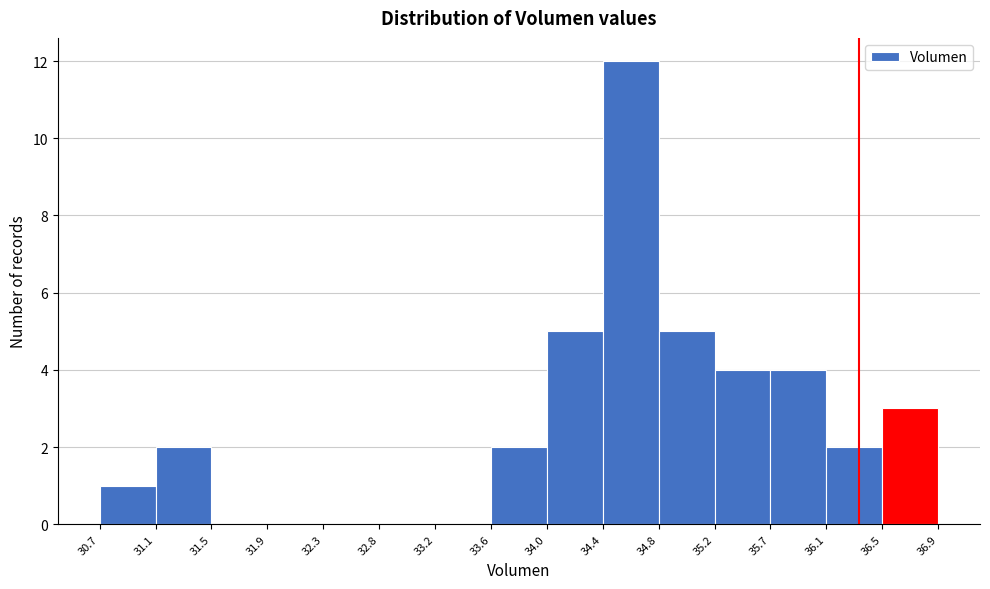

Which range on the x-axis has the tallest bar?

34.4 to 34.8